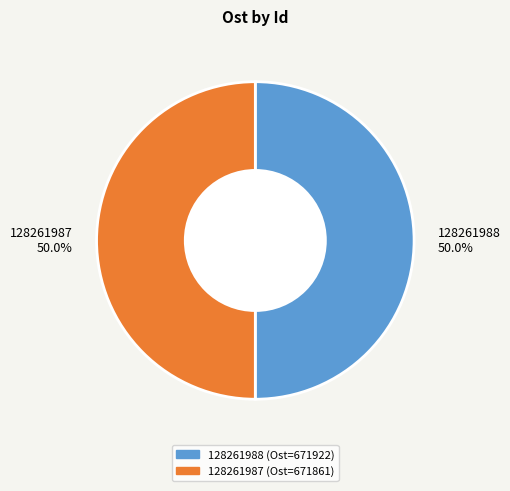

Approximately how many times larger is the value at 128261987 compared to 128261988?

1.0